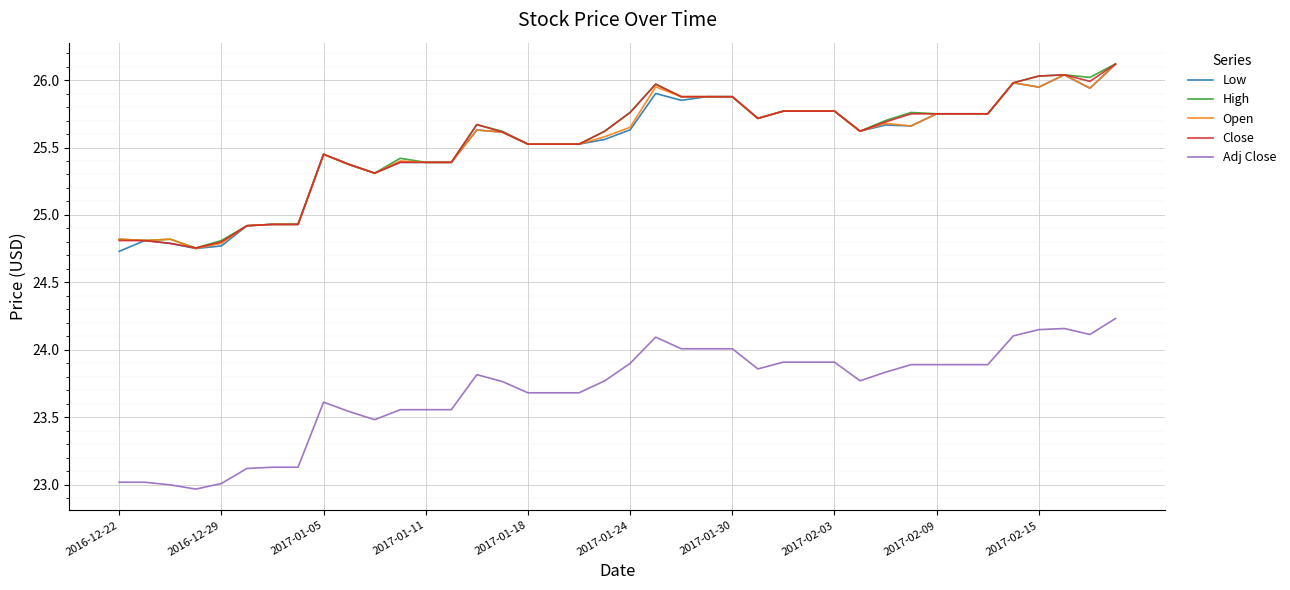

True or false: Close and Adj Close cross at least once.

False